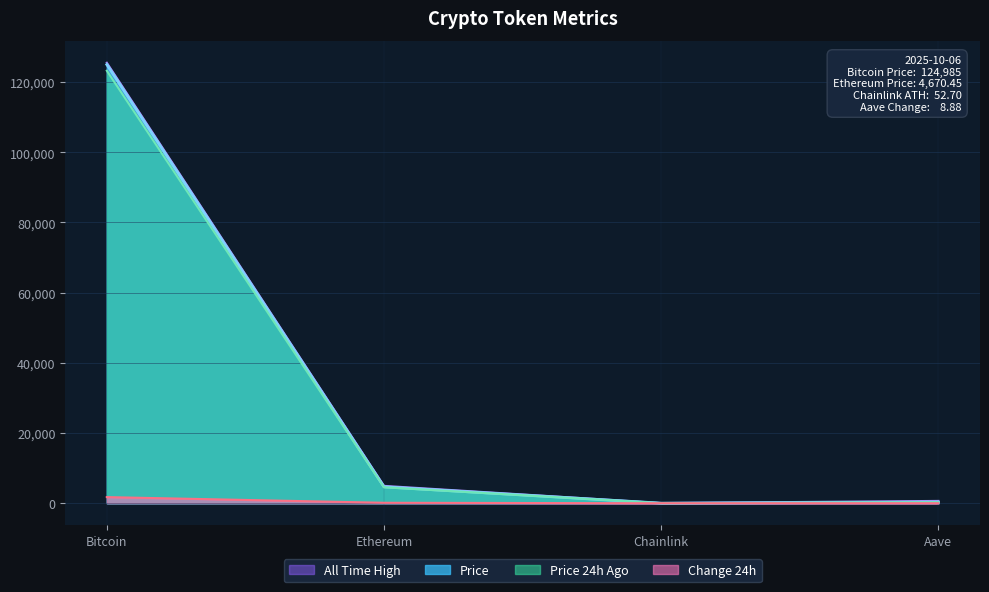

True or false: Price 24h Ago and Price intersect in this chart.

False